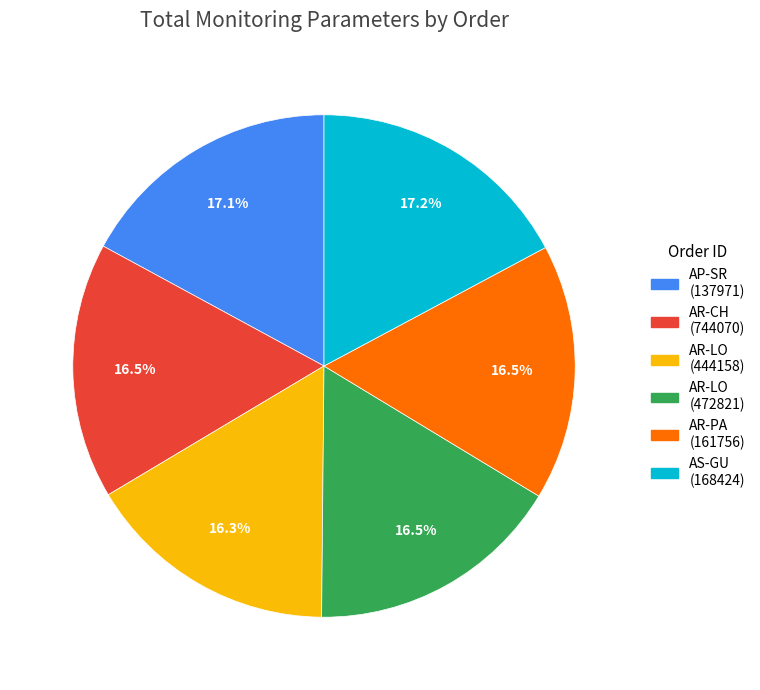

What is the ratio of the value at AR-LO (472821) to the value at AS-GU (168424)?

1.0